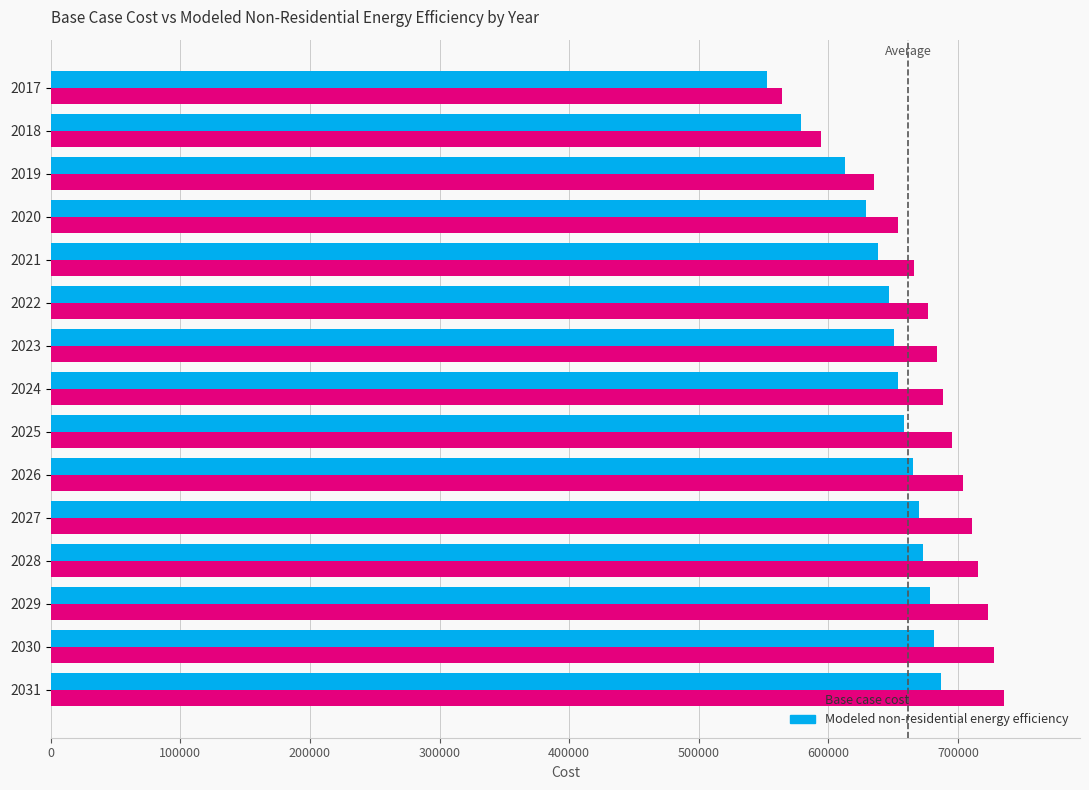

What is the difference between the highest and lowest values at 2027?

40776.7